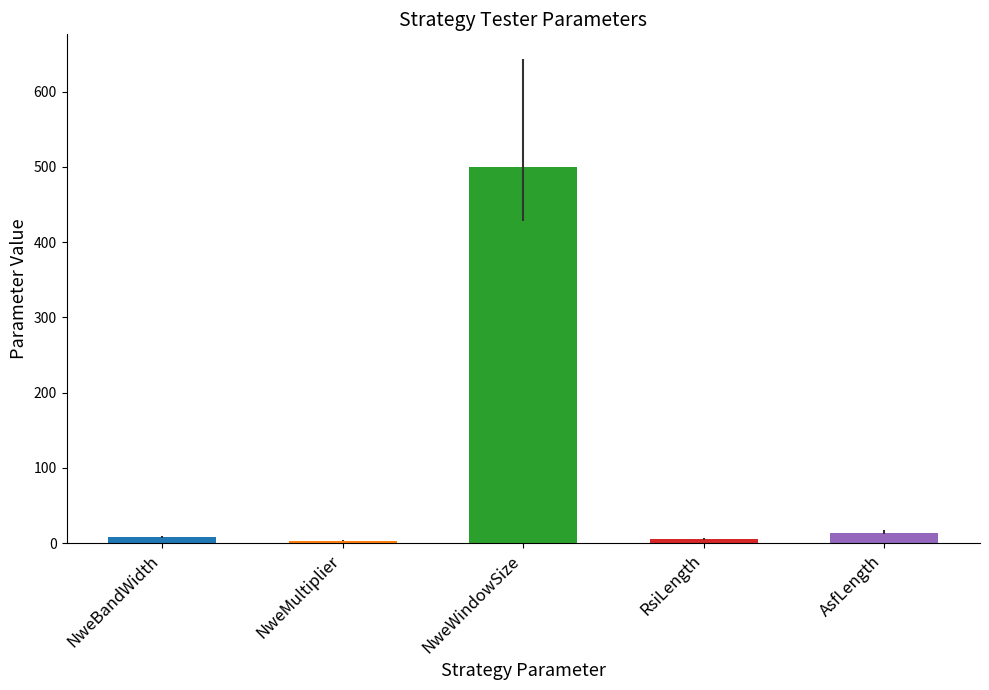

What is the ratio of the value at NweBandWidth to the value at AsfLength?

0.6